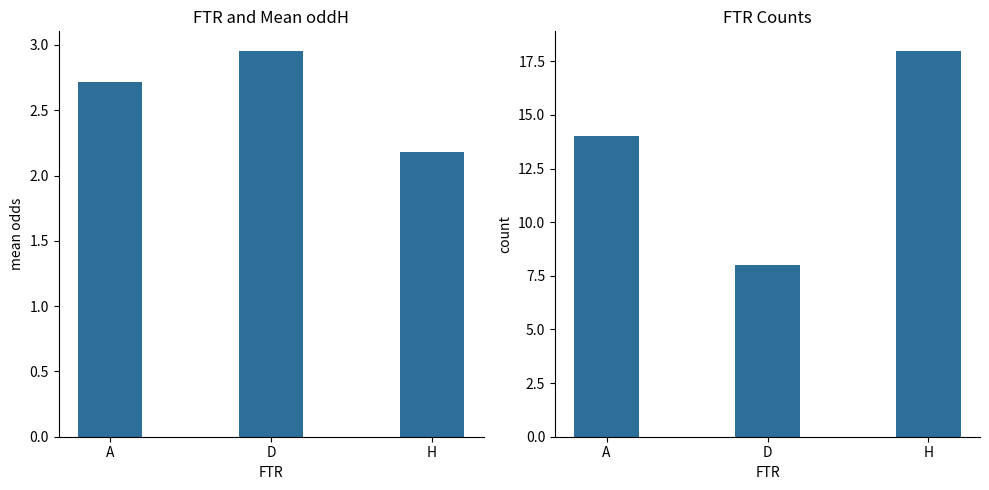

List the series in order of their overall mean, lowest first.

Mean oddH, Count